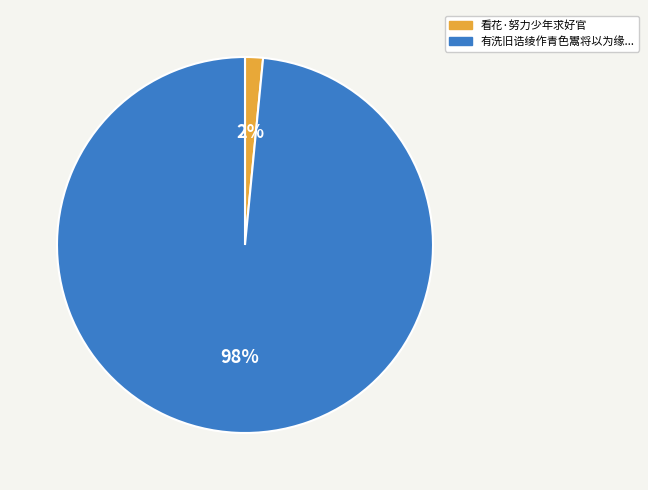

To the nearest percent, what is the average slice percentage?

50%